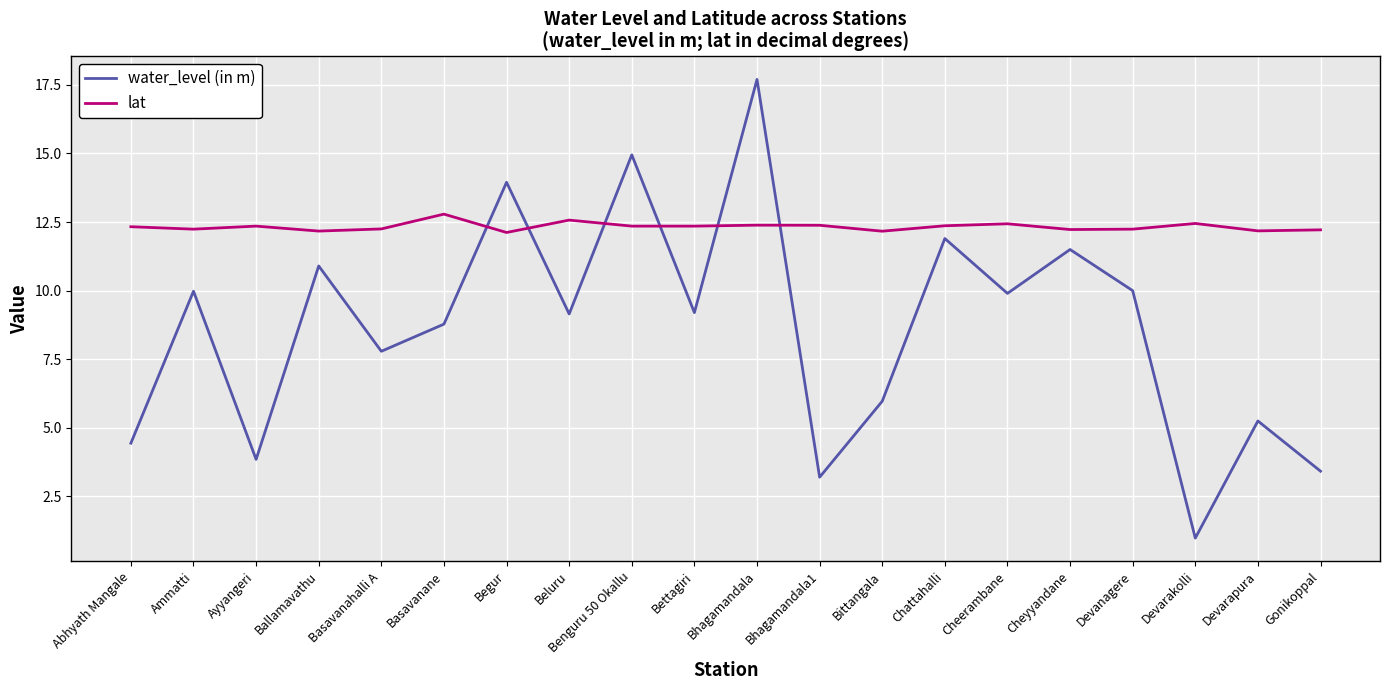

Where do water_level (in m) and lat first cross each other?

Basavanane and Begur